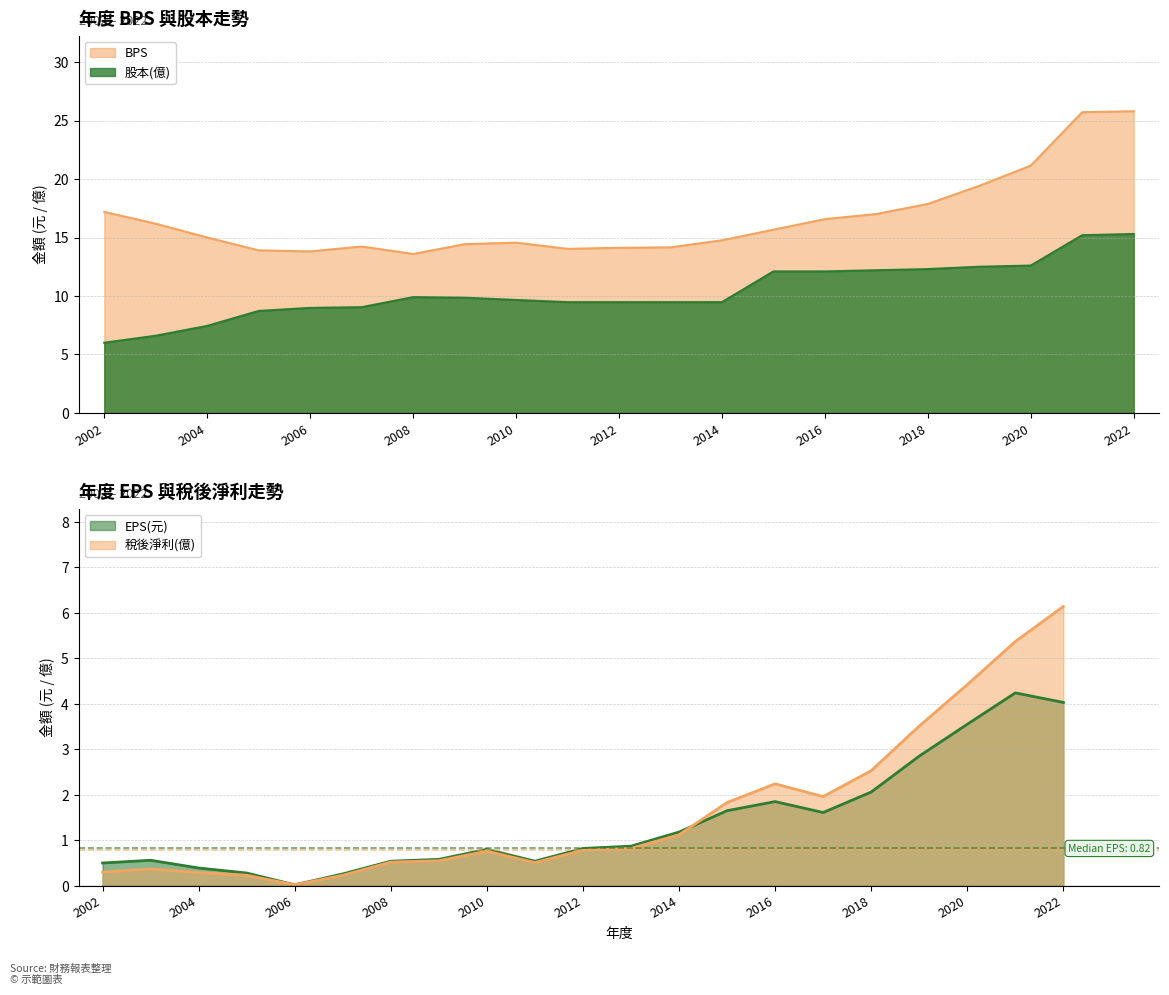

True or false: 股本(億) and BPS cross at least once.

False